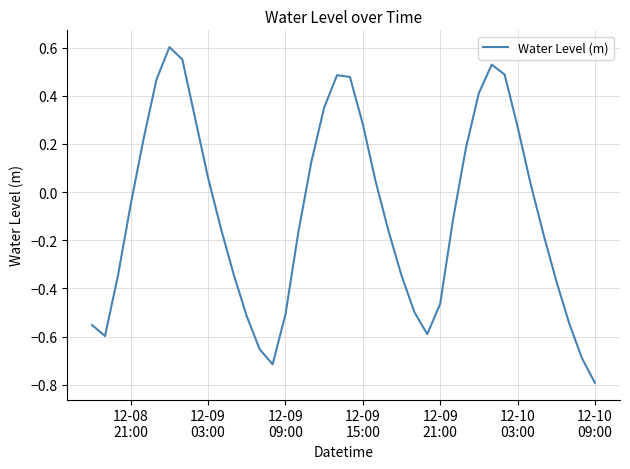

What is the smallest value displayed?

-0.8